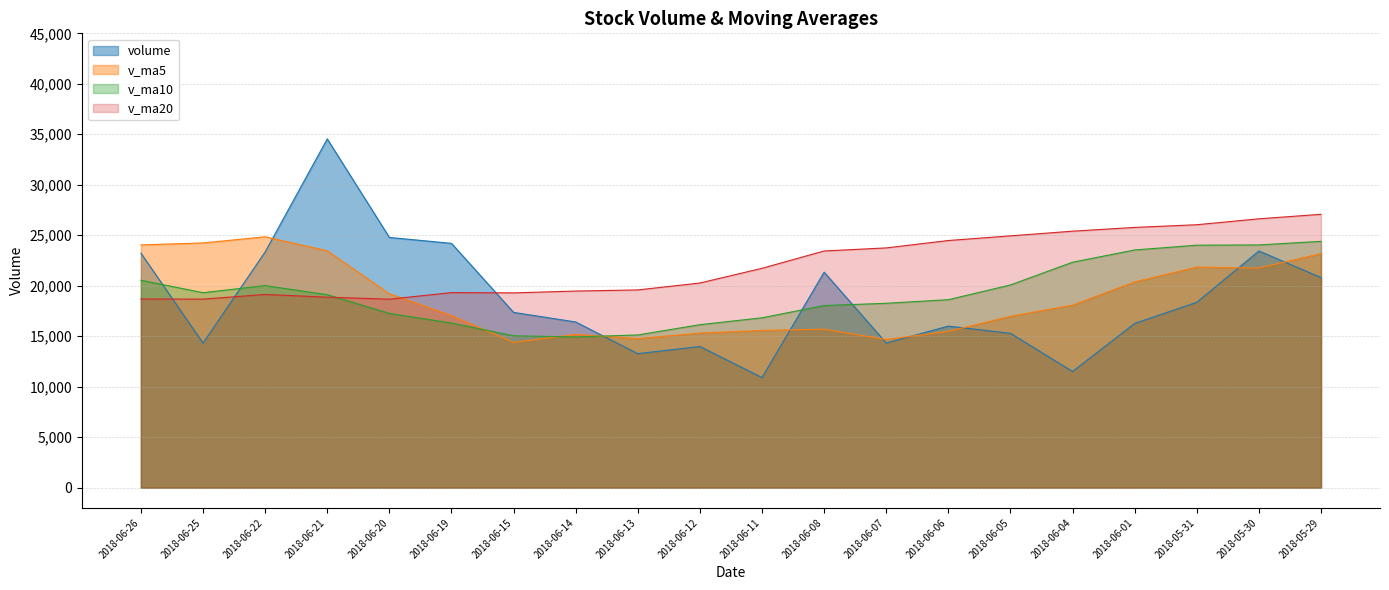

True or false: v_ma20 has more than 2 interior local peaks.

False